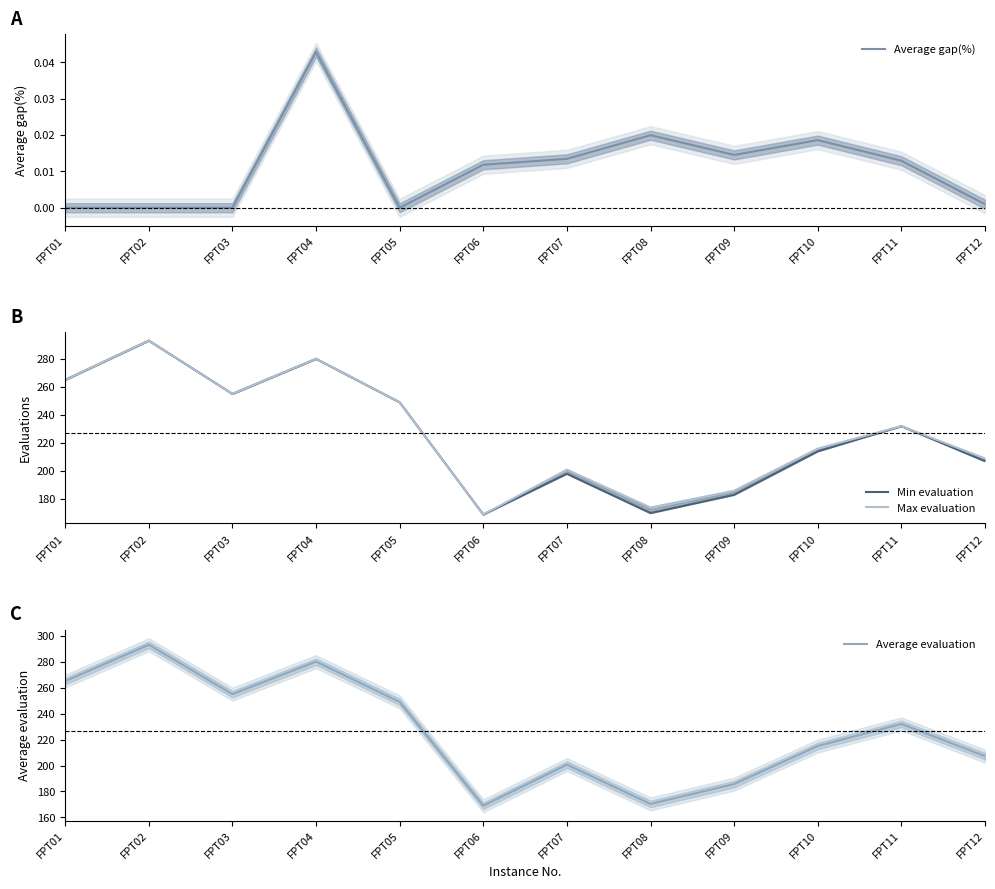

Rank the categories by Max evaluation value from highest to lowest.

FPT02, FPT04, FPT01, FPT03, FPT05, FPT11, FPT10, FPT12, FPT07, FPT09, FPT08, FPT06